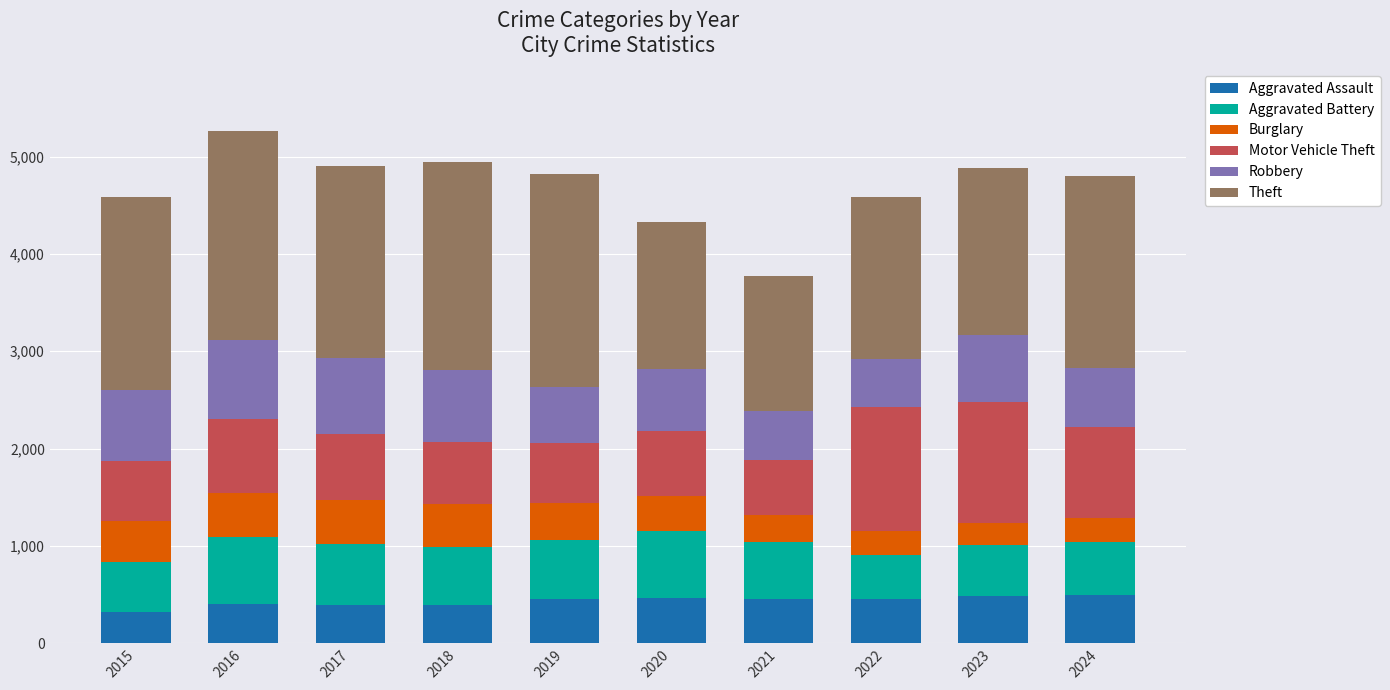

What is the lowest value of the Aggravated Assault series?

323